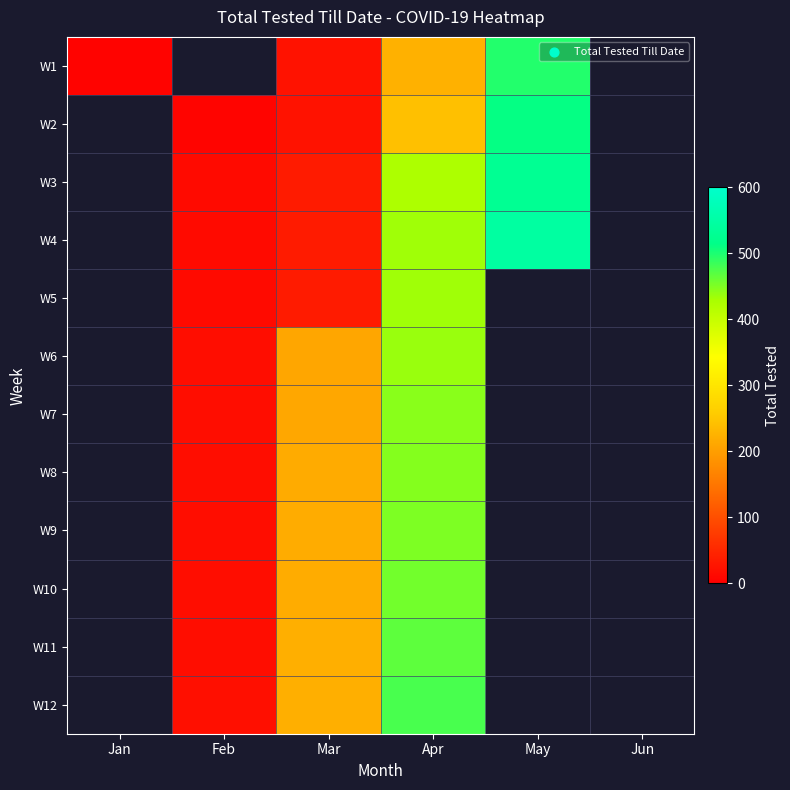

The value of W11 at Apr is 467.0. True or false?

True